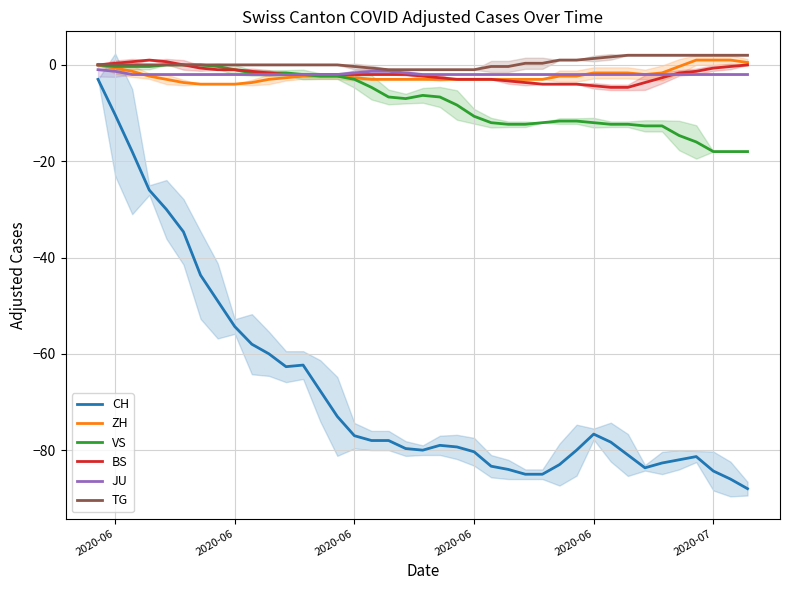

How many lines are shown in the chart?

6